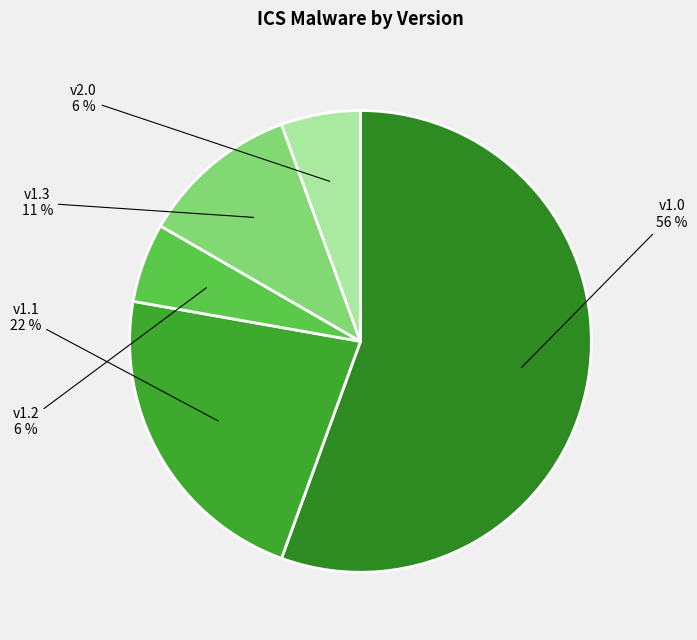

Count the number of slices in the pie.

5